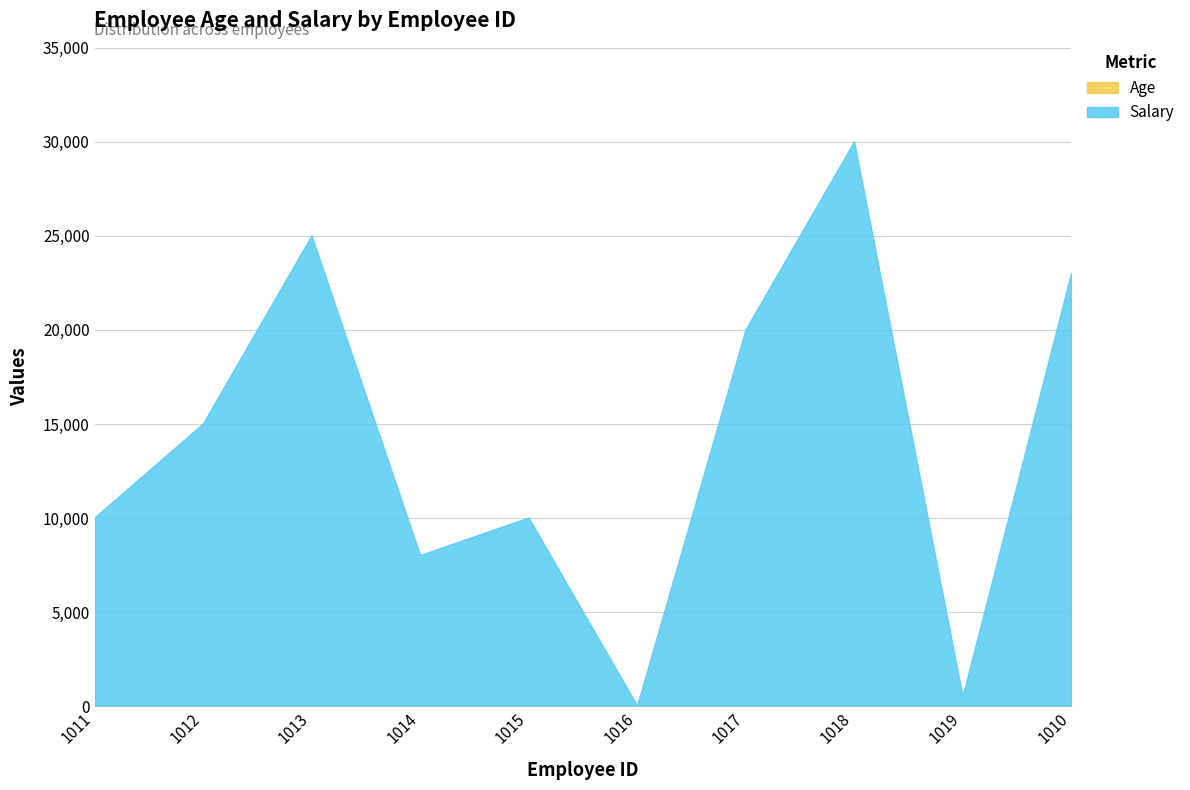

Where is the data nearest to the value 15030?

1012